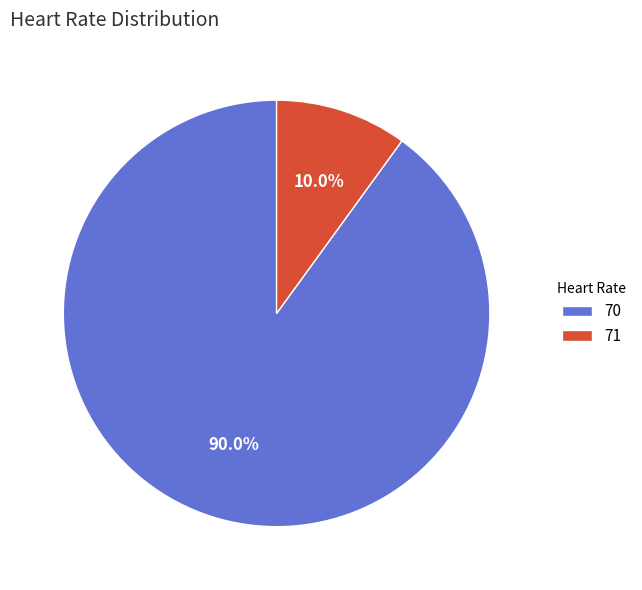

Does 70 account for over 50% of the chart?

Yes